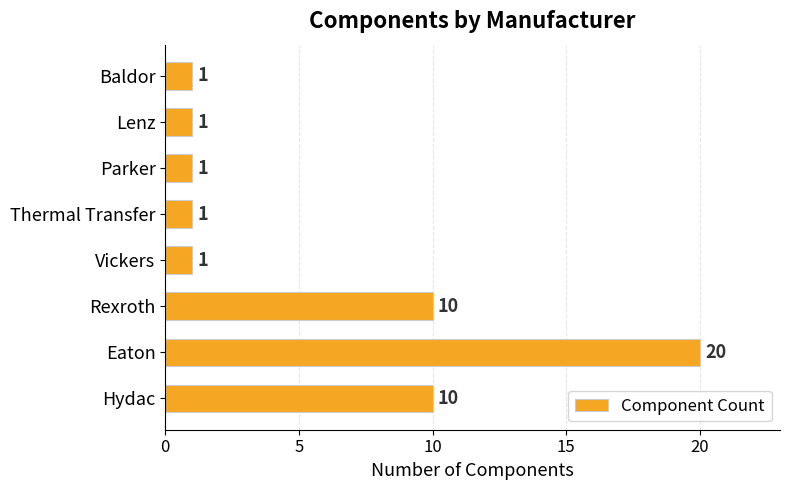

Are the bars grouped side by side (vs. stacked)?

No